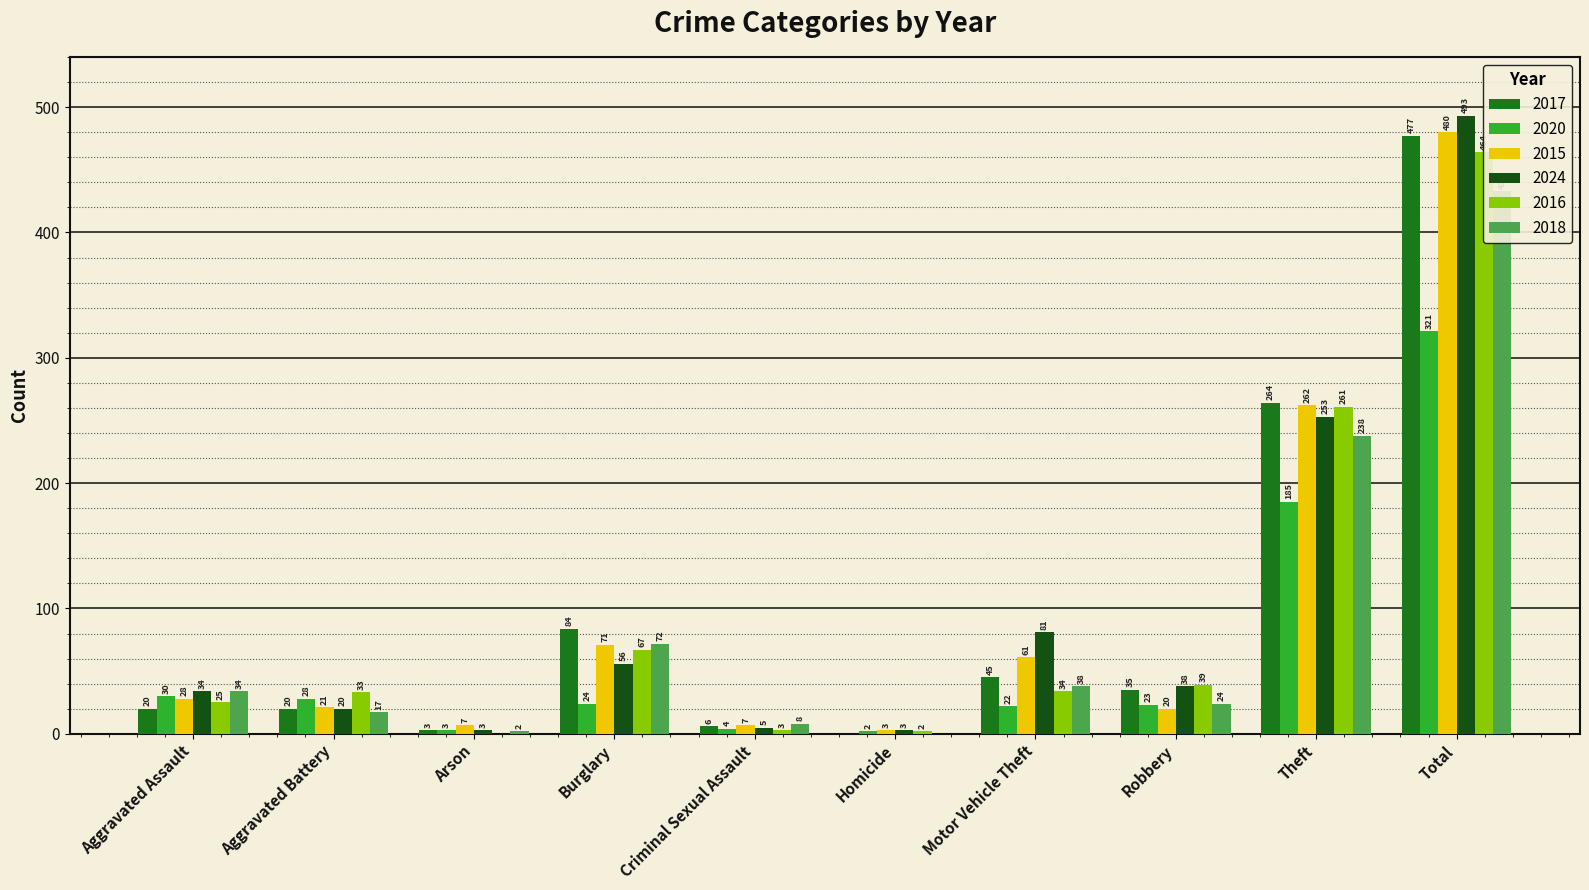

Where does the 2017 series first go above 35?

Burglary